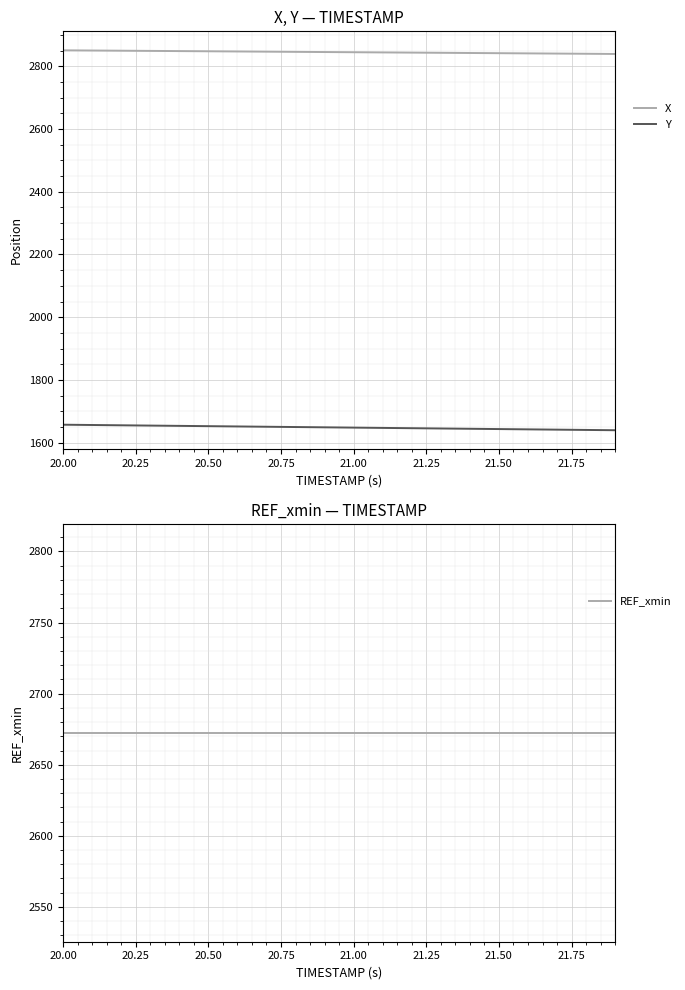

Which series has the widest spread of values?

Y